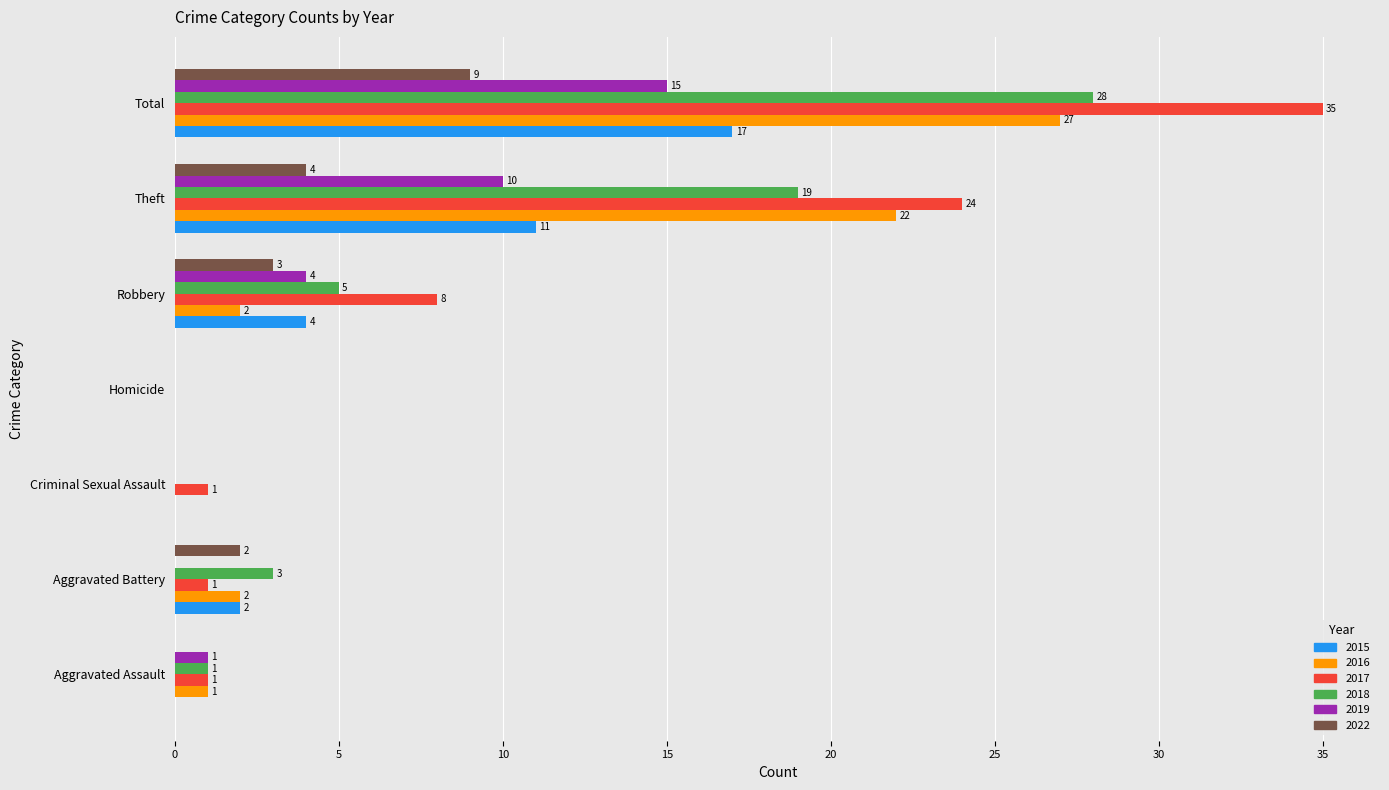

What is the total value across all series at Robbery?

26